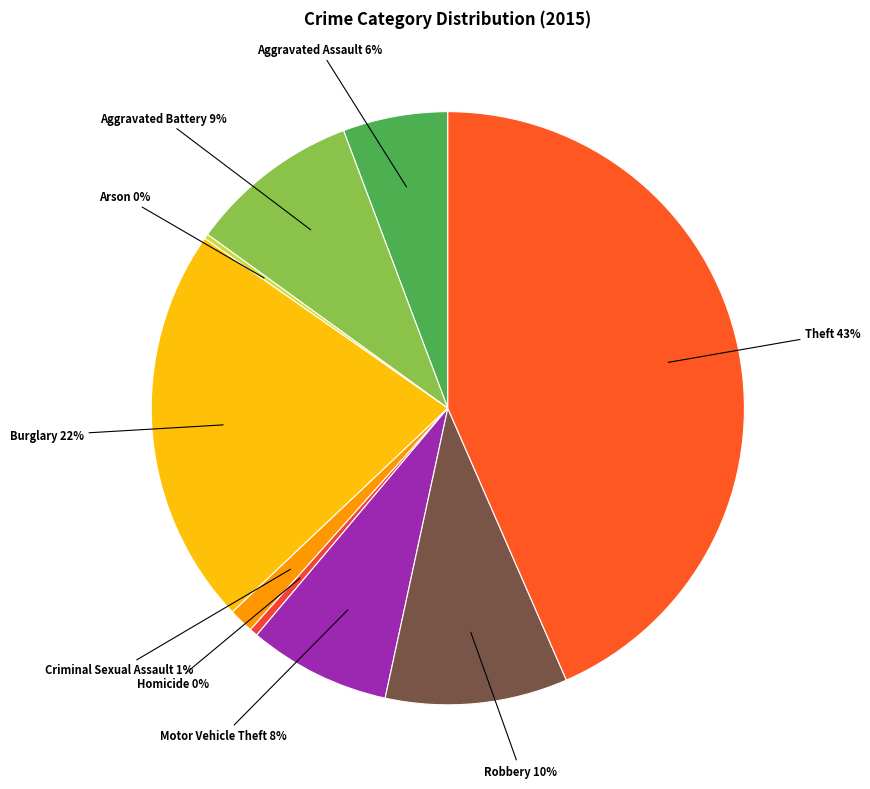

To the nearest percent, what is the difference between the largest and smallest slice percentages?

43%